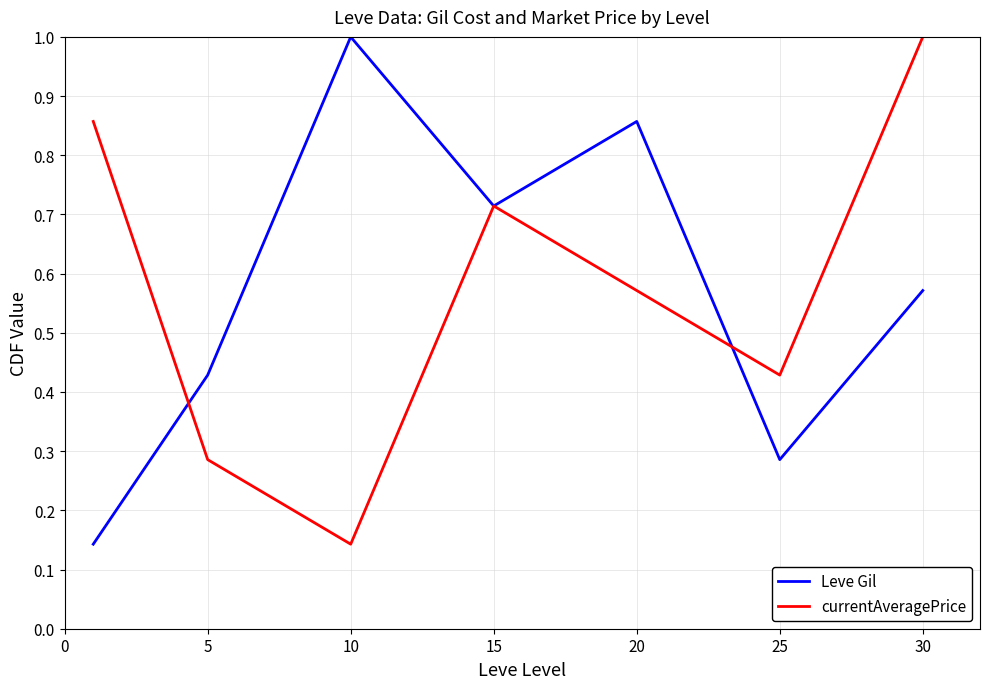

What is the maximum value for currentAveragePrice?

1.0